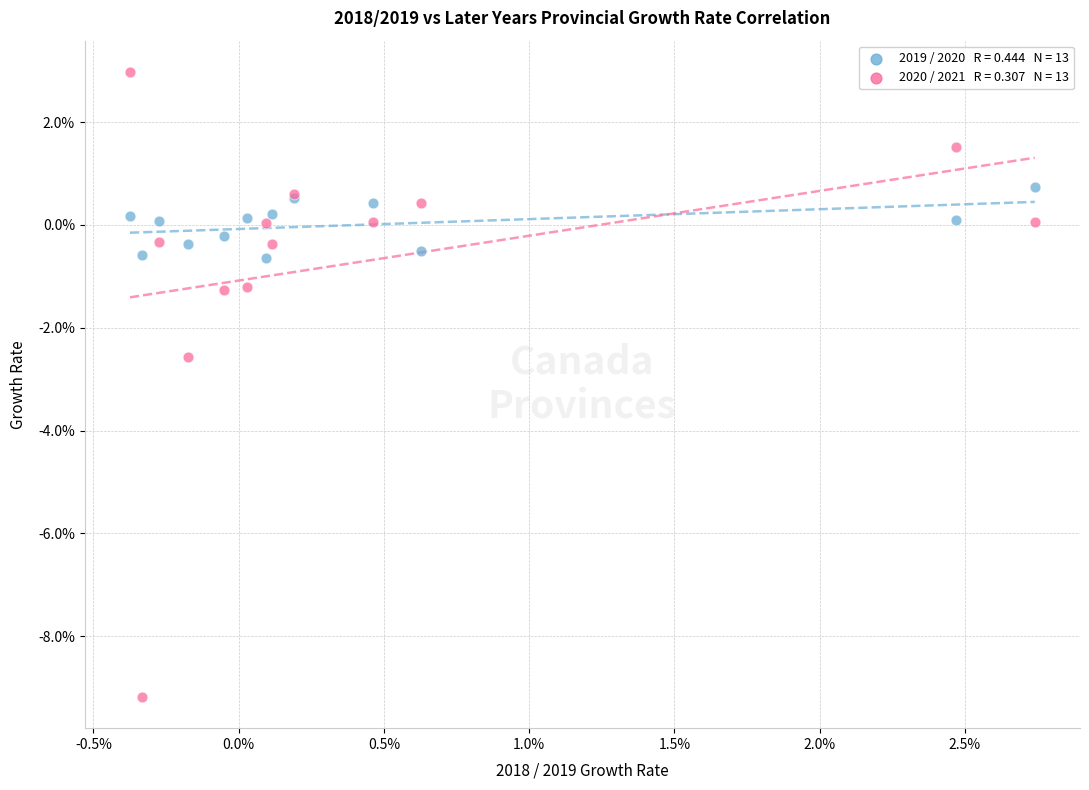

Across all series, what Y value is closest to -3?

-2.6